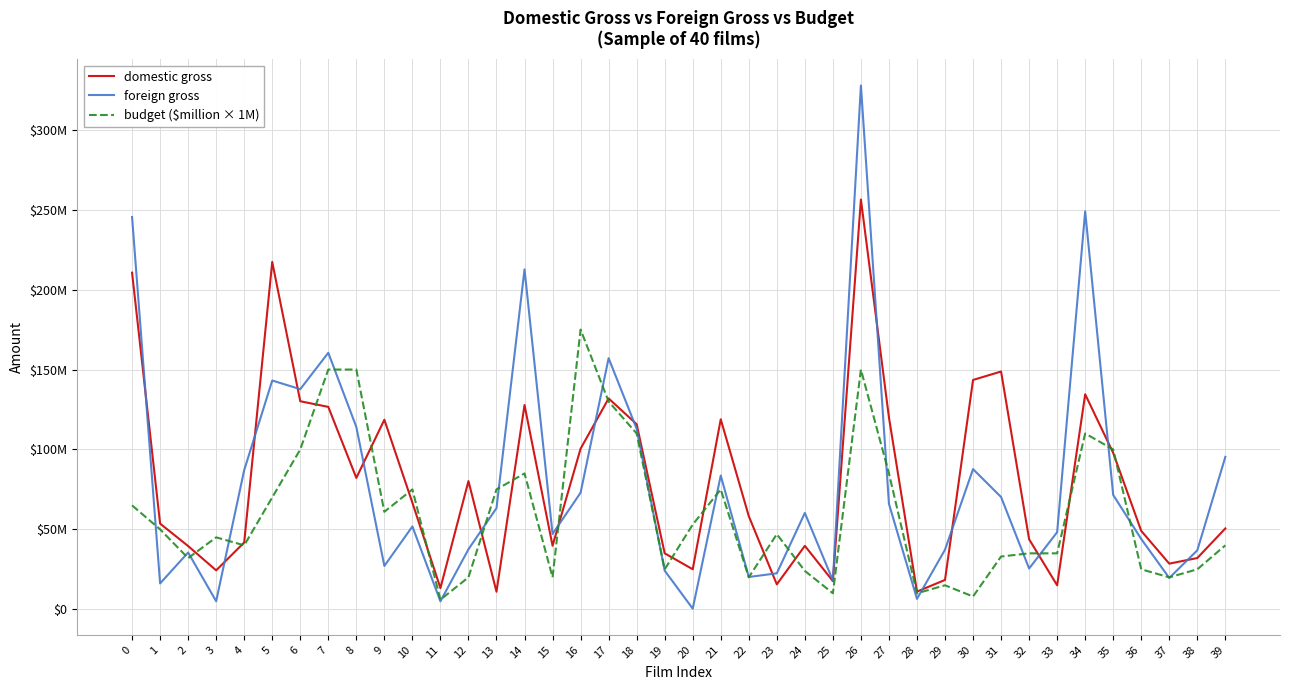

What is the sum of the budget ($million × 1M) values at 1 and 11?

56000000